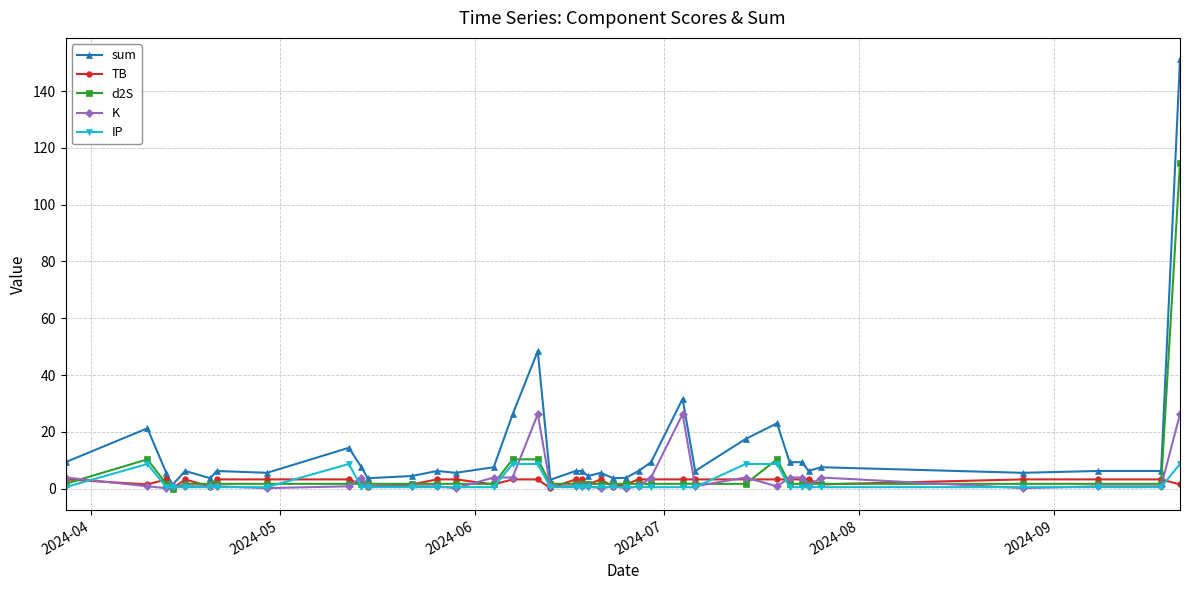

What is the maximum value shown in the chart?

151.2